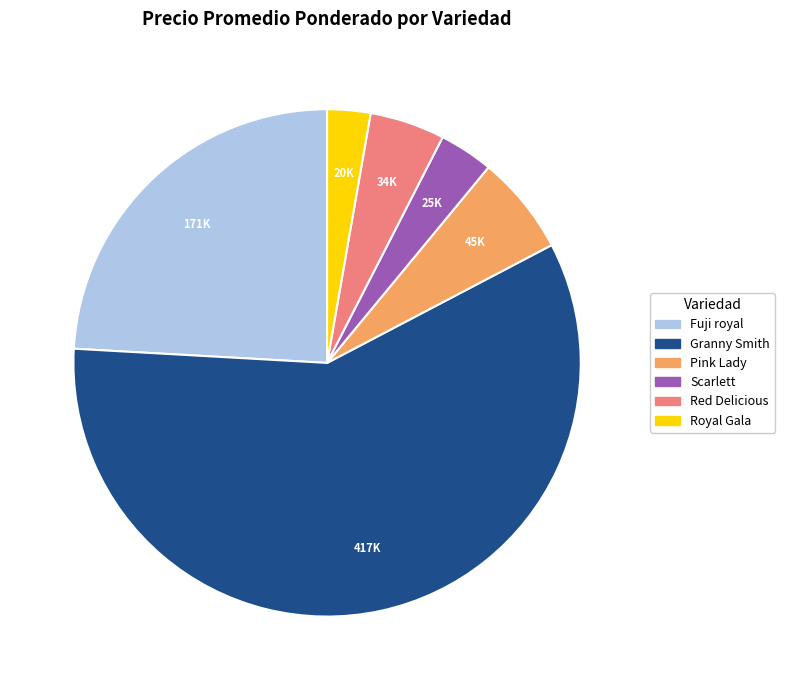

How many slices are in this pie chart?

6